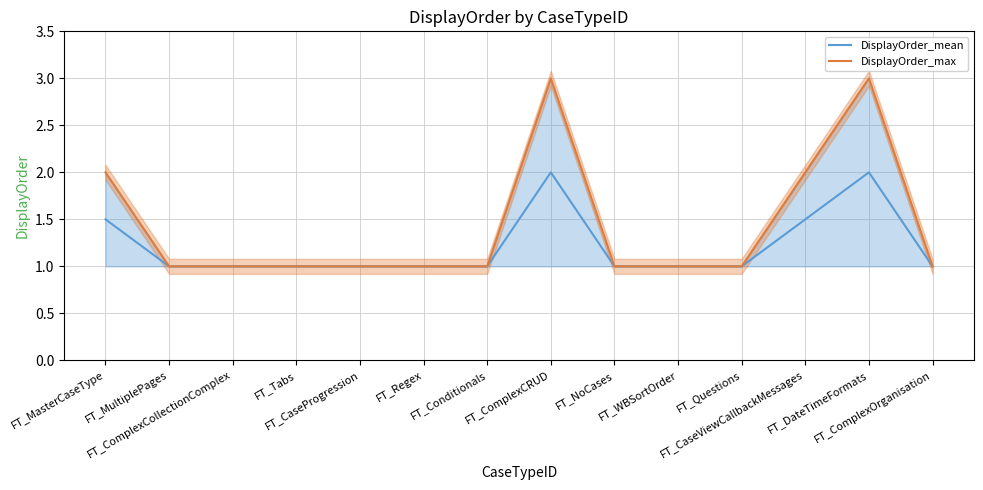

What is the label of the 9th point from the right?

FT_Regex